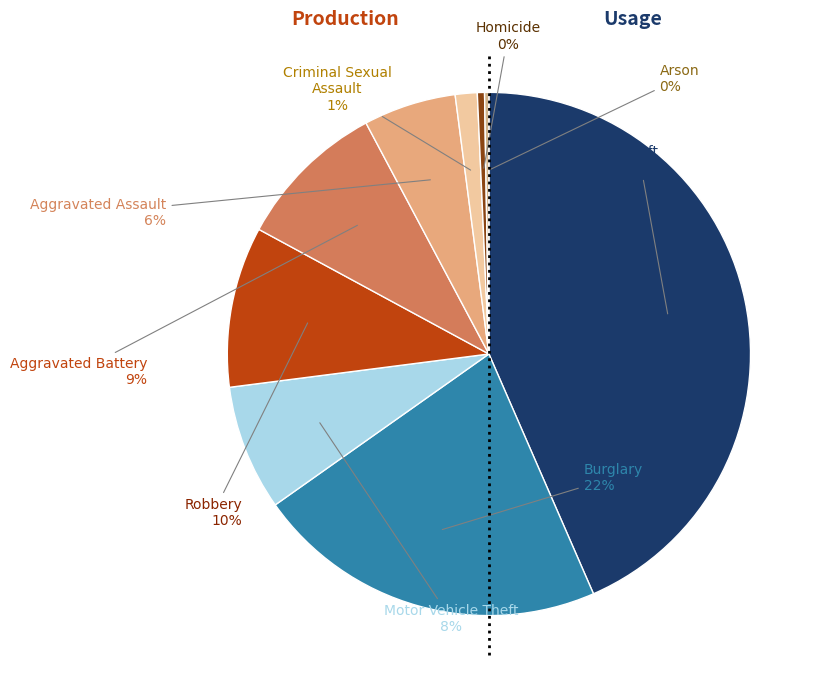

To the nearest percent, what is the difference between the largest and smallest slice percentages?

43%